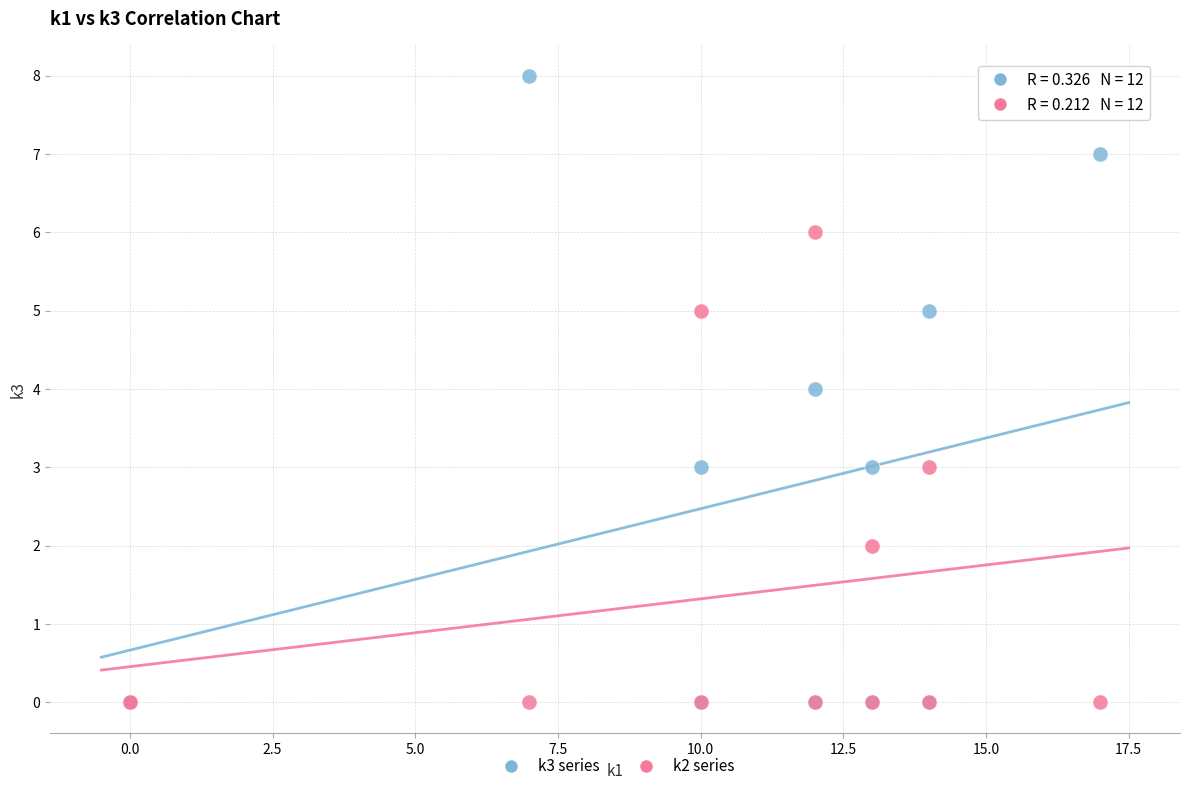

What are all the series names shown in the legend?

k3 series, k2 series